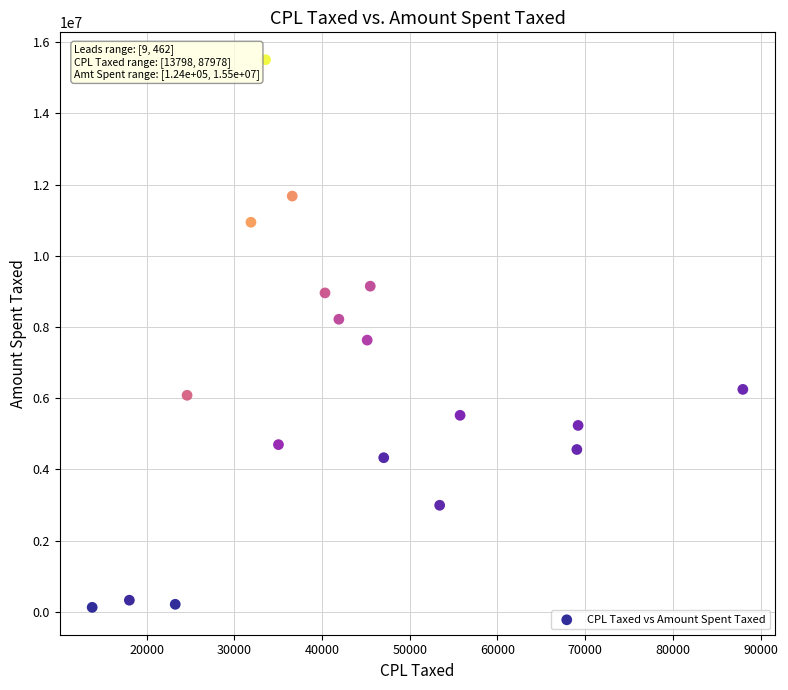

What Y value in the scatter plot is closest to 7815345?

7630157